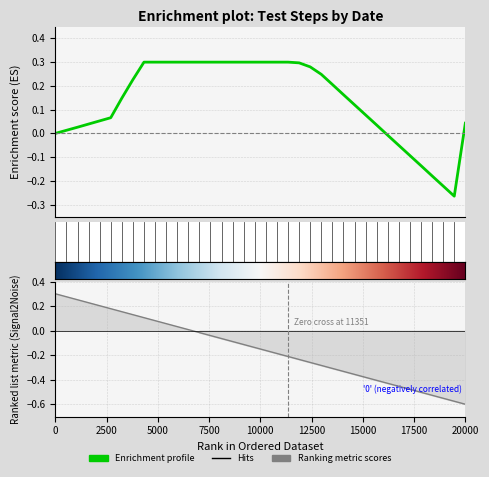

What is the value of the 4th point from the left?

0.3